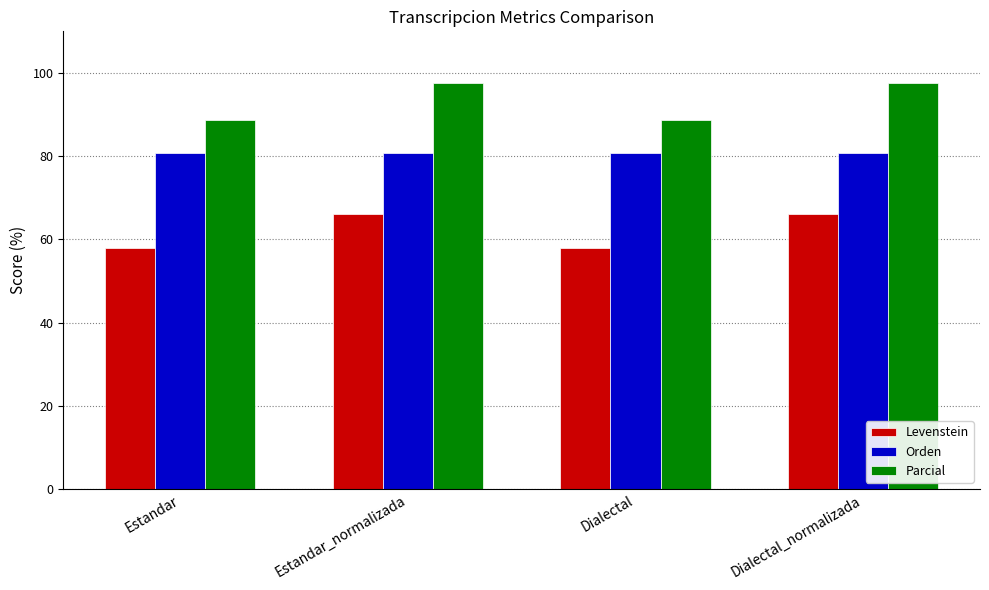

How many groups of bars are there?

4